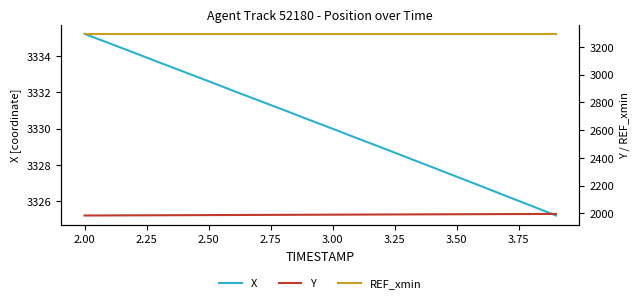

How many lines are shown in the chart?

3